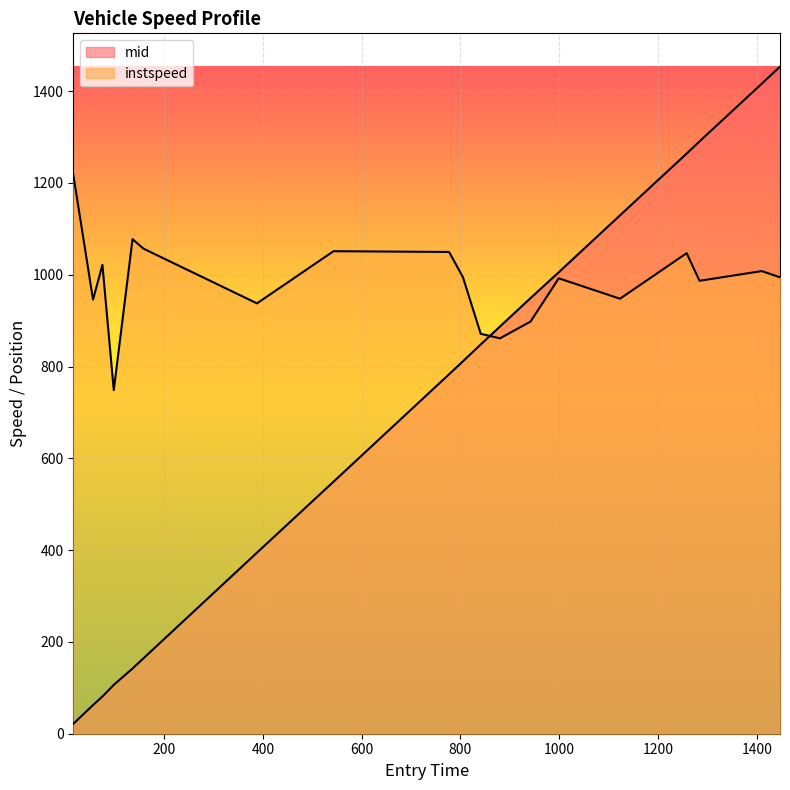

How many lines are shown in the chart?

2